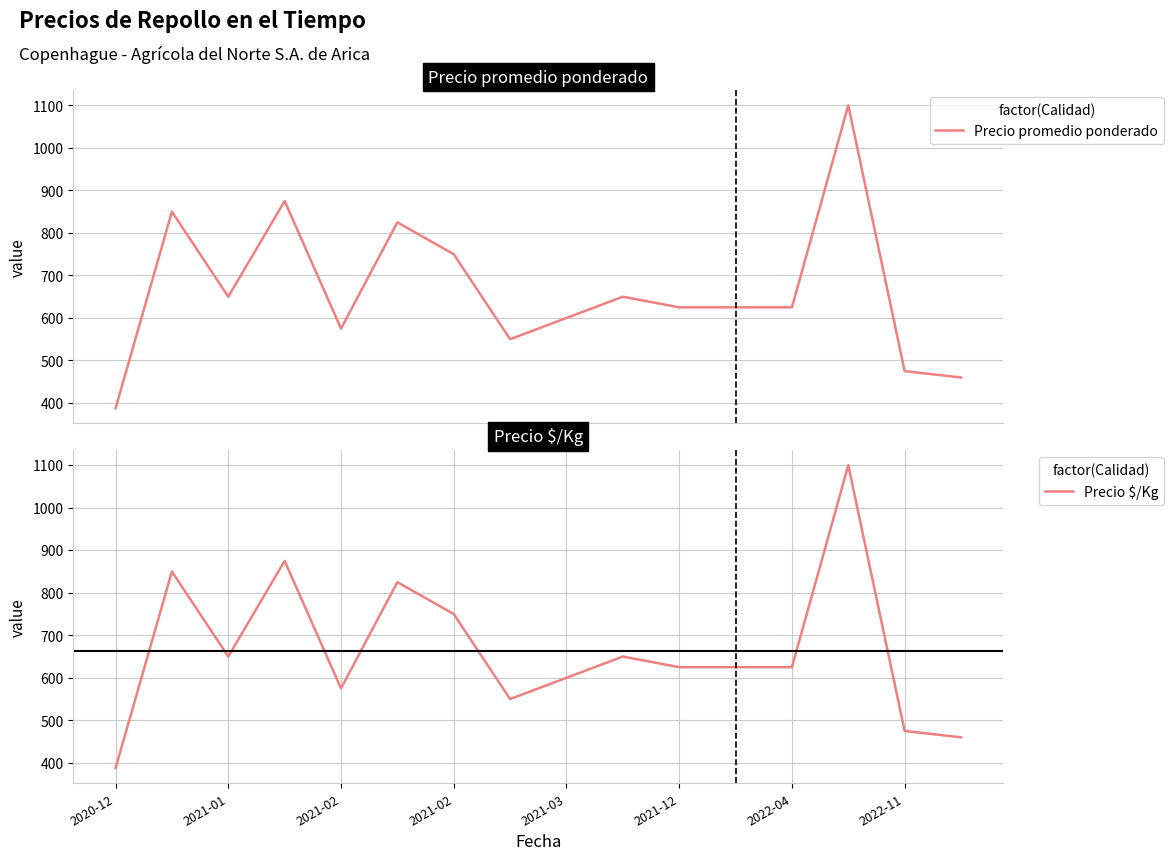

Which series has the widest spread of values?

Precio promedio ponderado